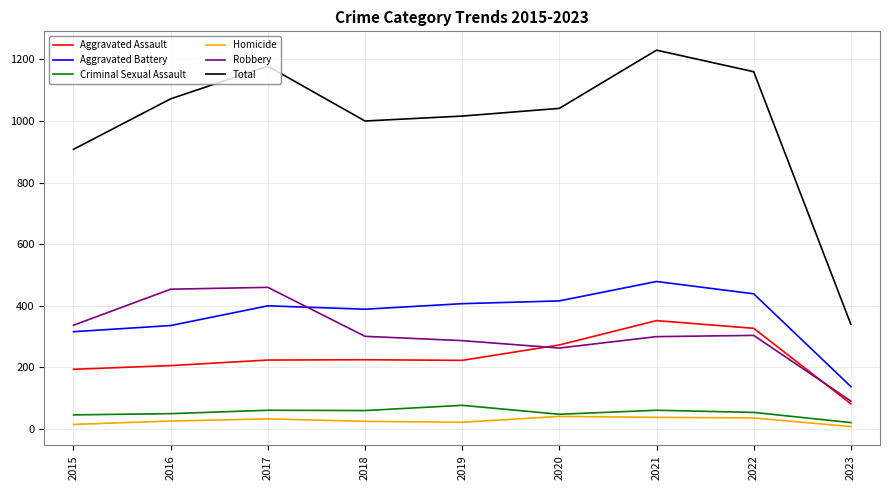

Which series has the largest total across all categories?

Total